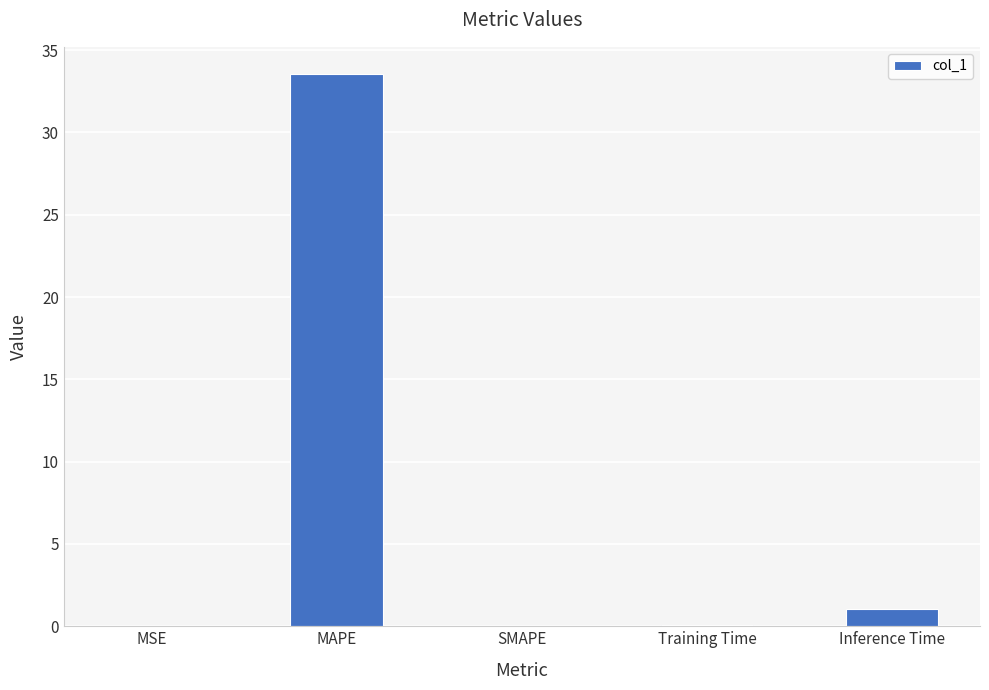

What is the sum of all values?

34.6